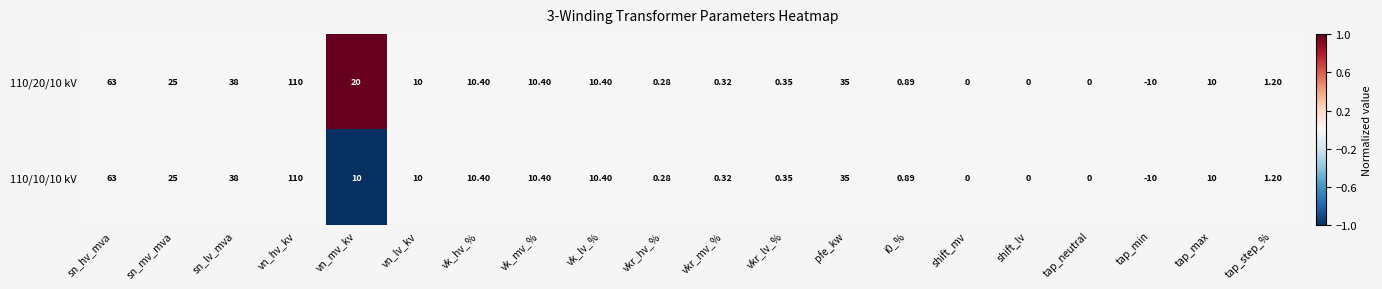

Which category has the lowest value across all series?

tap_min